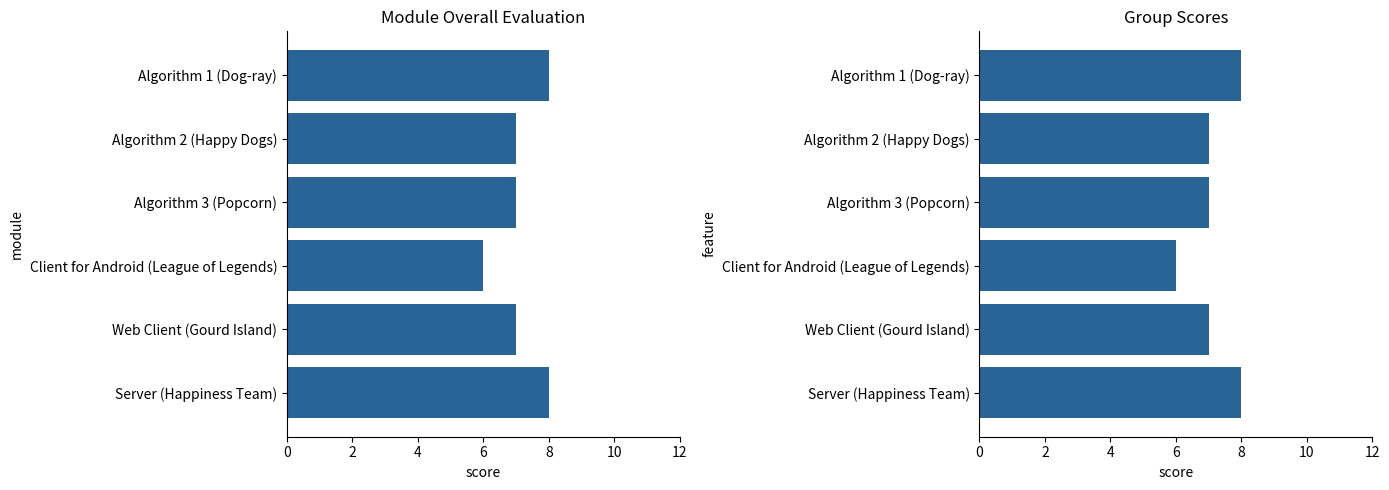

Is it true that the value at Algorithm 1 (Dog-ray) is 12?

False